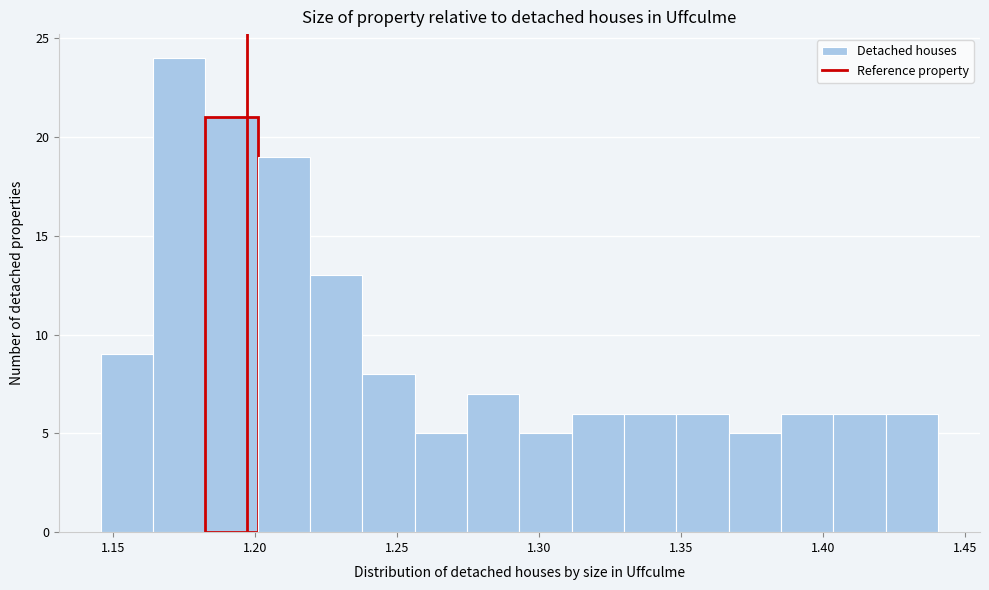

Around what value on the x-axis is the tallest bar? Give the approximate position of its centre, as read against the axis.

1.175